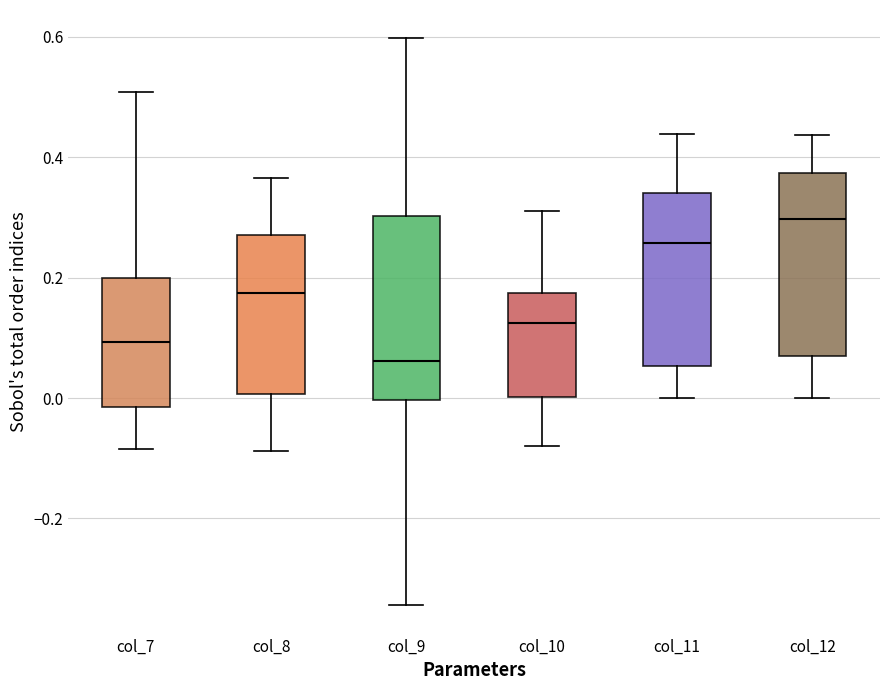

Which box's median line is the lowest?

col_9